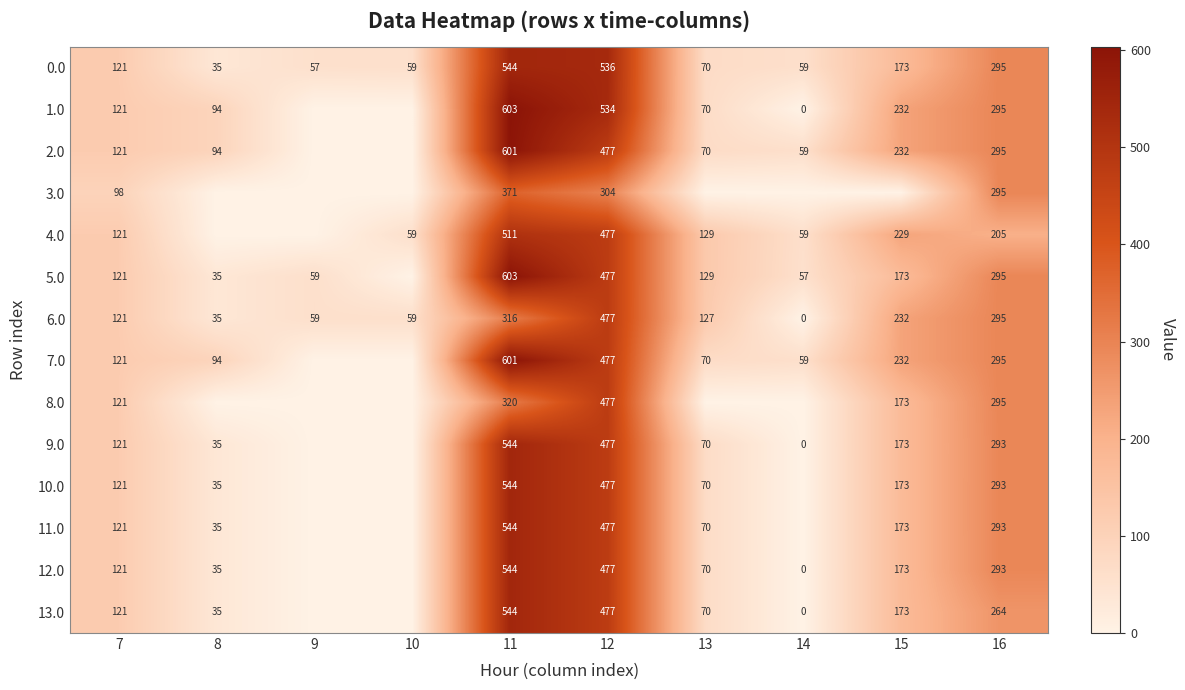

The 6.0 series shows 66.6 at 13. True or false?

False